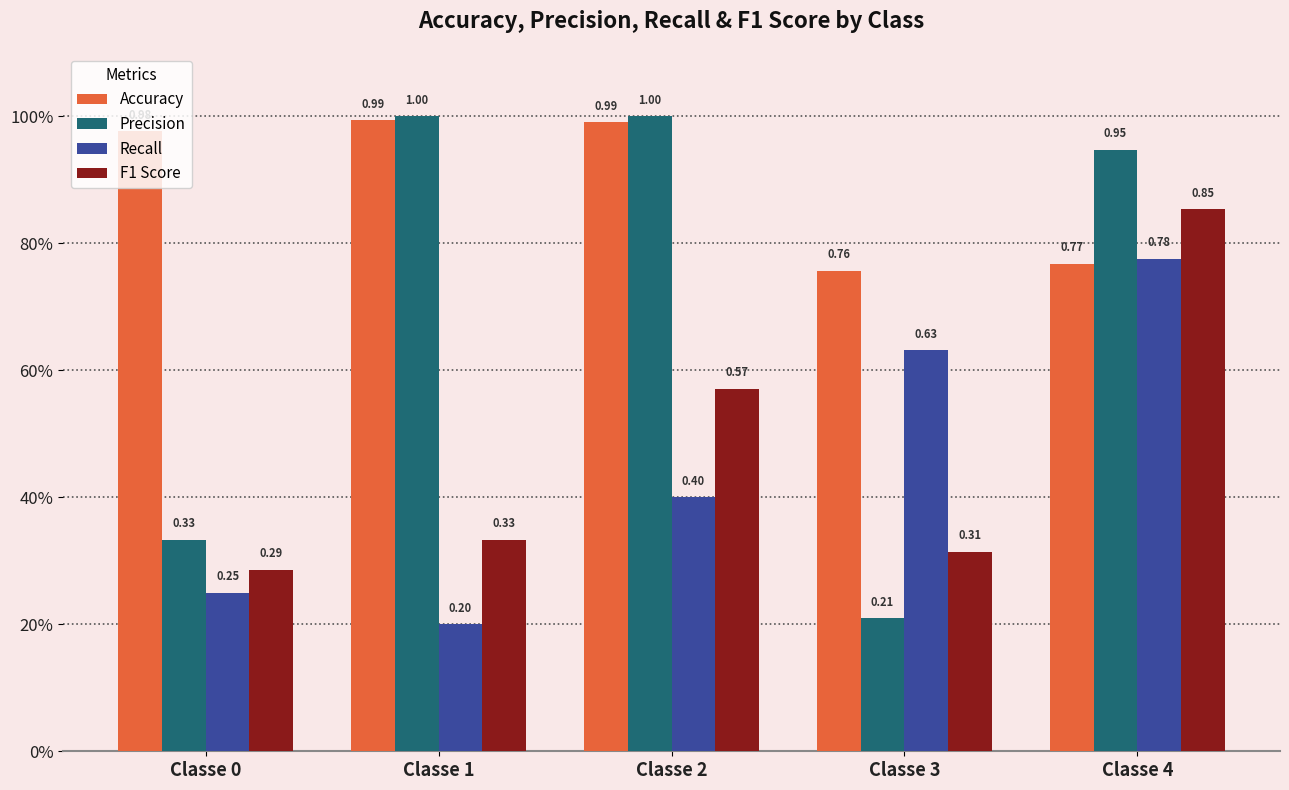

At Classe 1, list the series in order from largest to smallest.

Precision, Accuracy, F1 Score, Recall